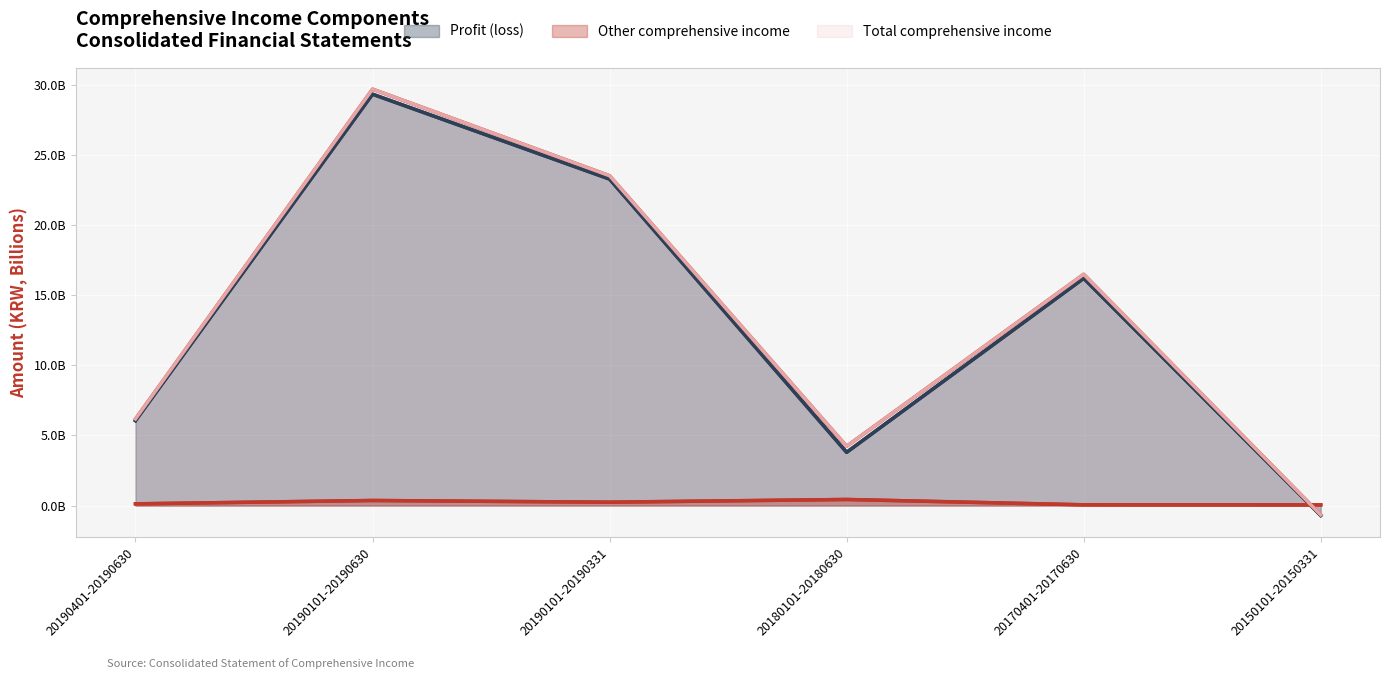

How many interior local peaks does the Total comprehensive income series have?

2